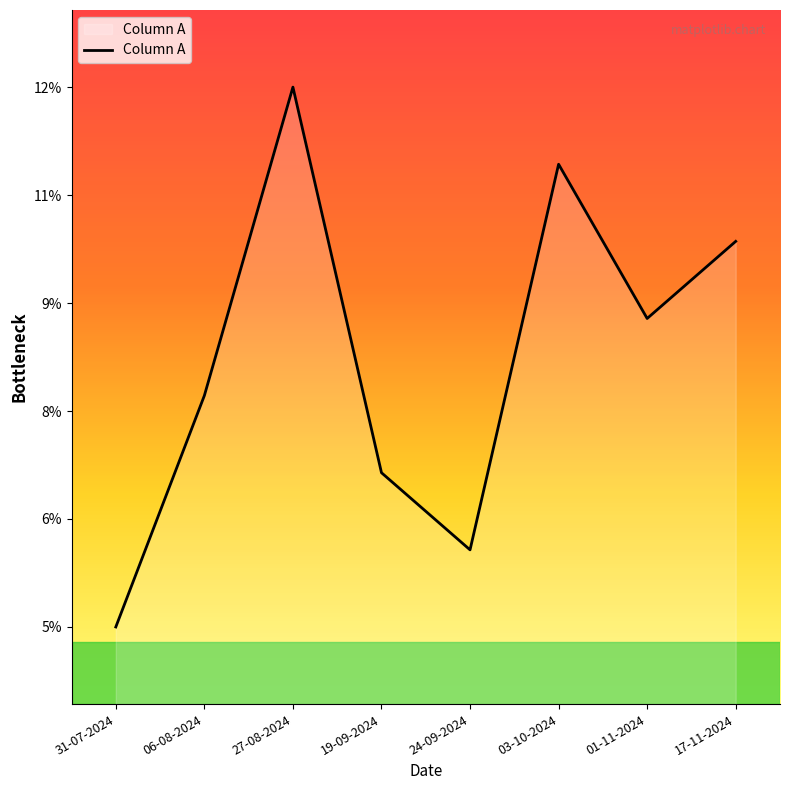

What is the change in value from 31-07-2024 to 19-09-2024?

+2